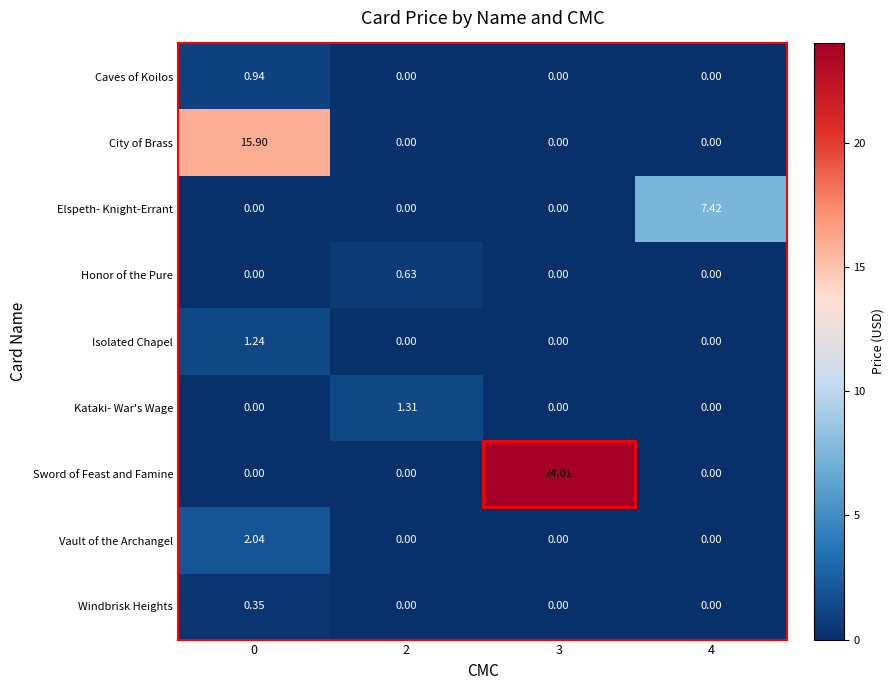

At which category is the sum across all series the highest?

3